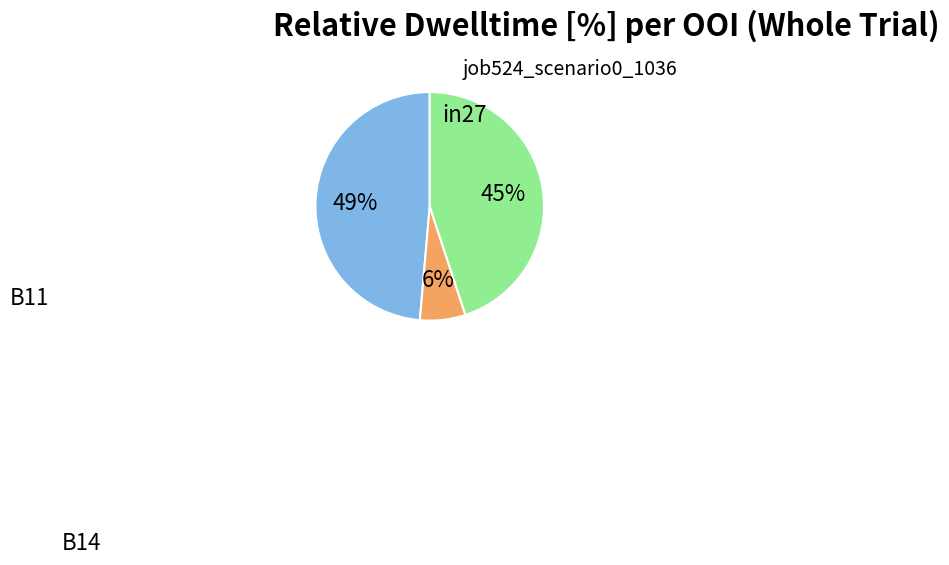

To the nearest percent, what is the average slice percentage?

33%